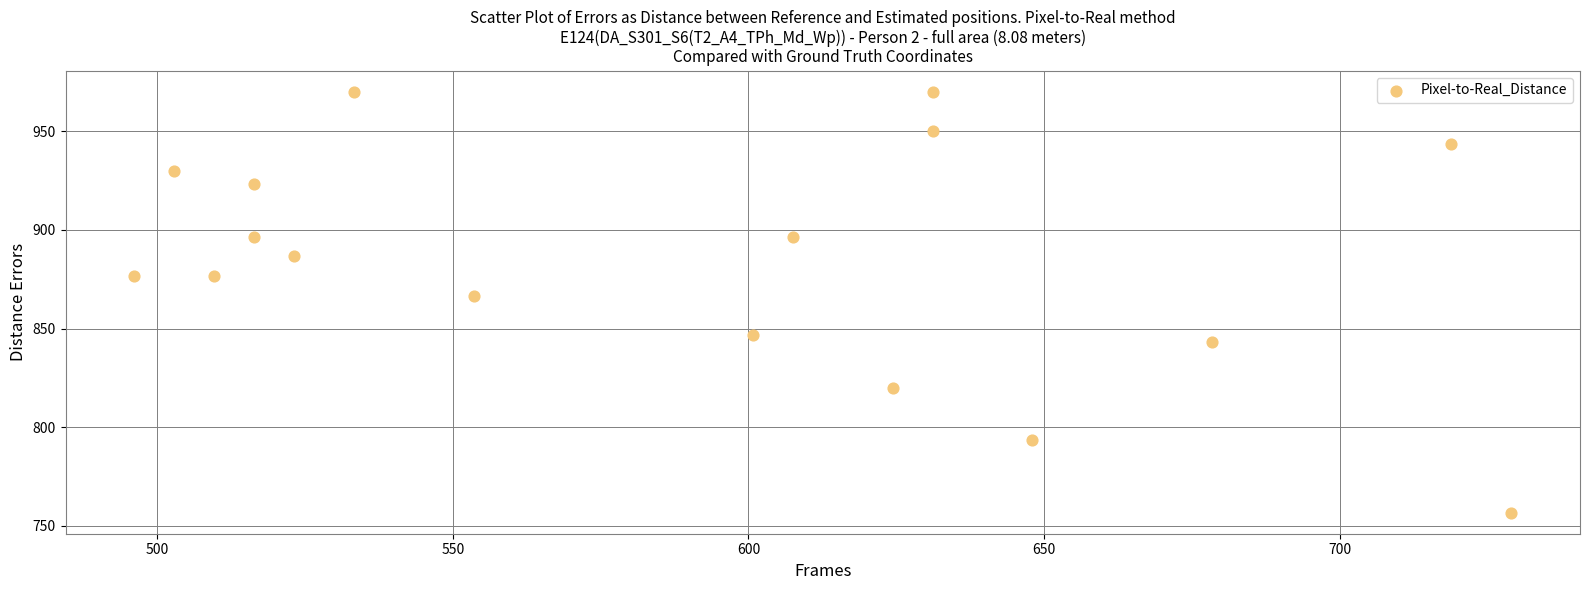

What is the range of X values (max minus min)?

232.9